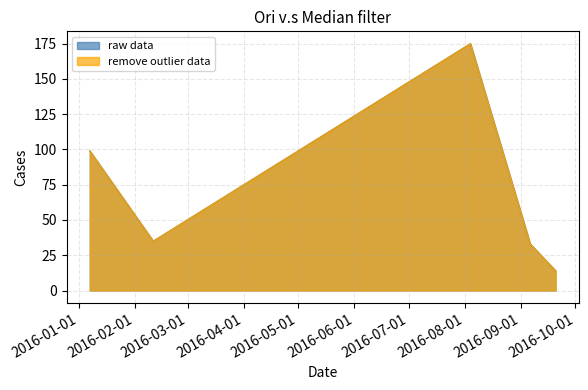

True or false: raw data has a value of 24 at 2016-01-07.

False